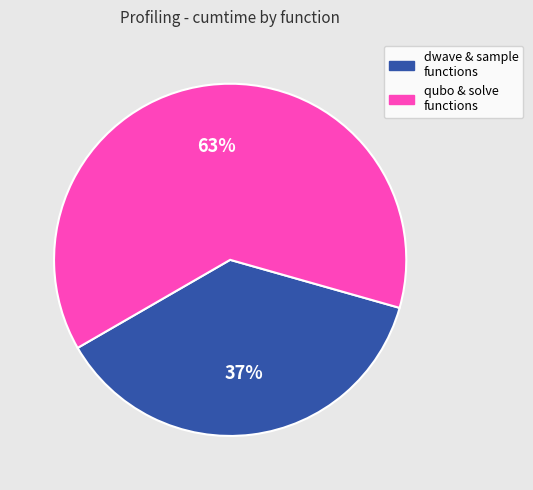

Which category has the smallest portion of the pie?

dwave & sample functions